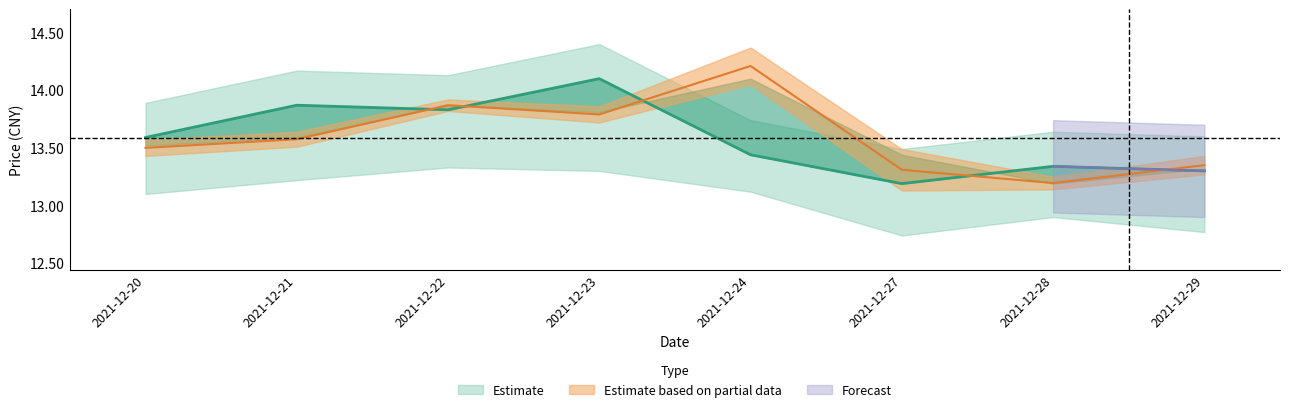

Is the value of 价格 at 2021-12-29 greater than the value of 今开 at 2021-12-23?

No